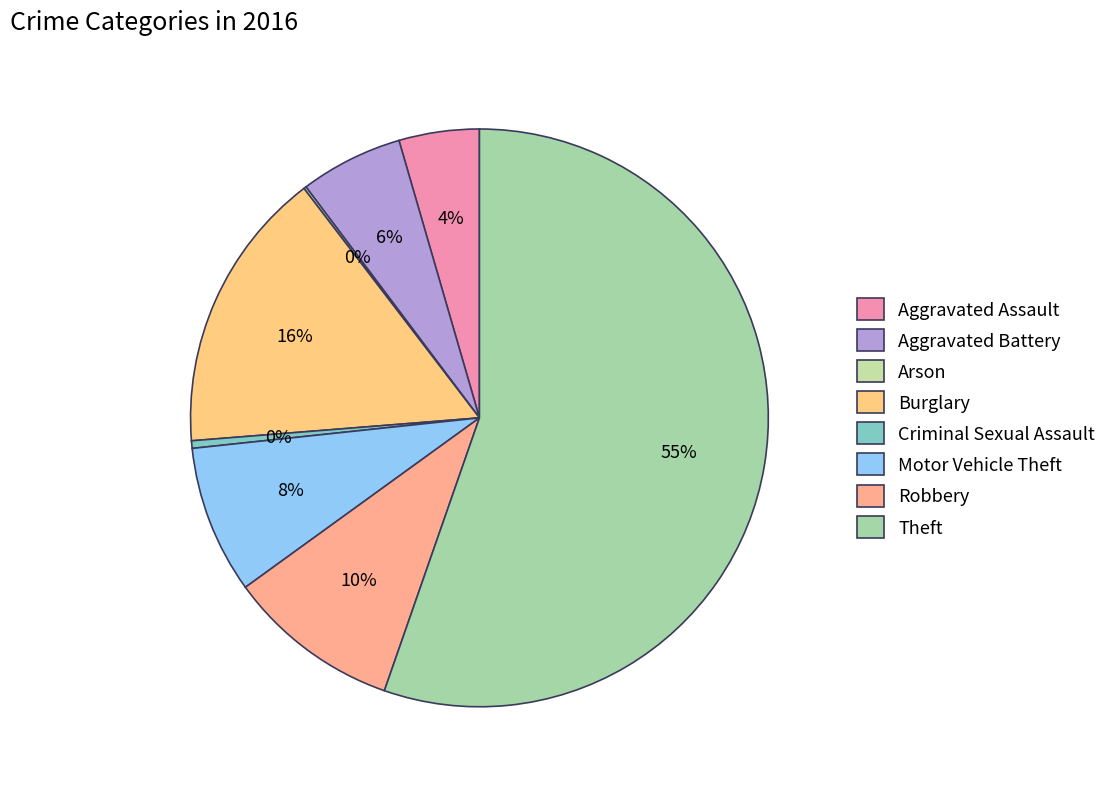

What percentage is NOT represented by Theft?

44.7%